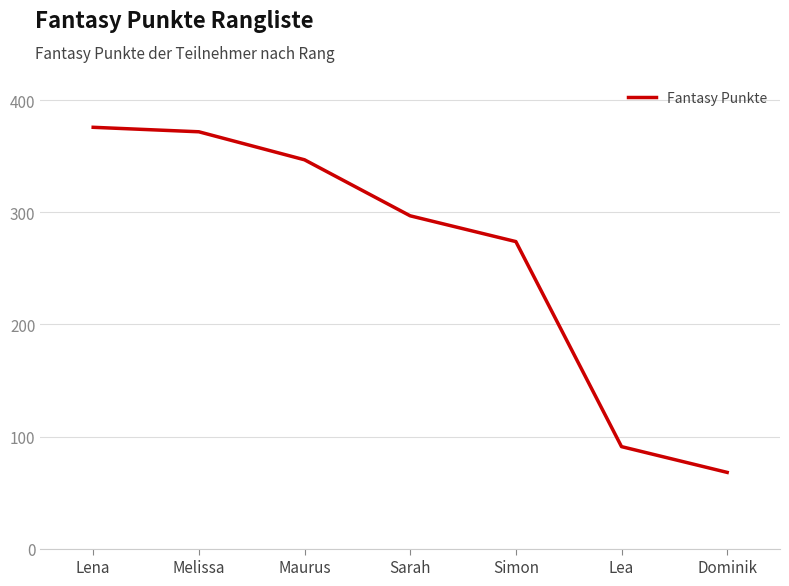

Rank the categories by value from lowest to highest.

Dominik, Lea, Simon, Sarah, Maurus, Melissa, Lena